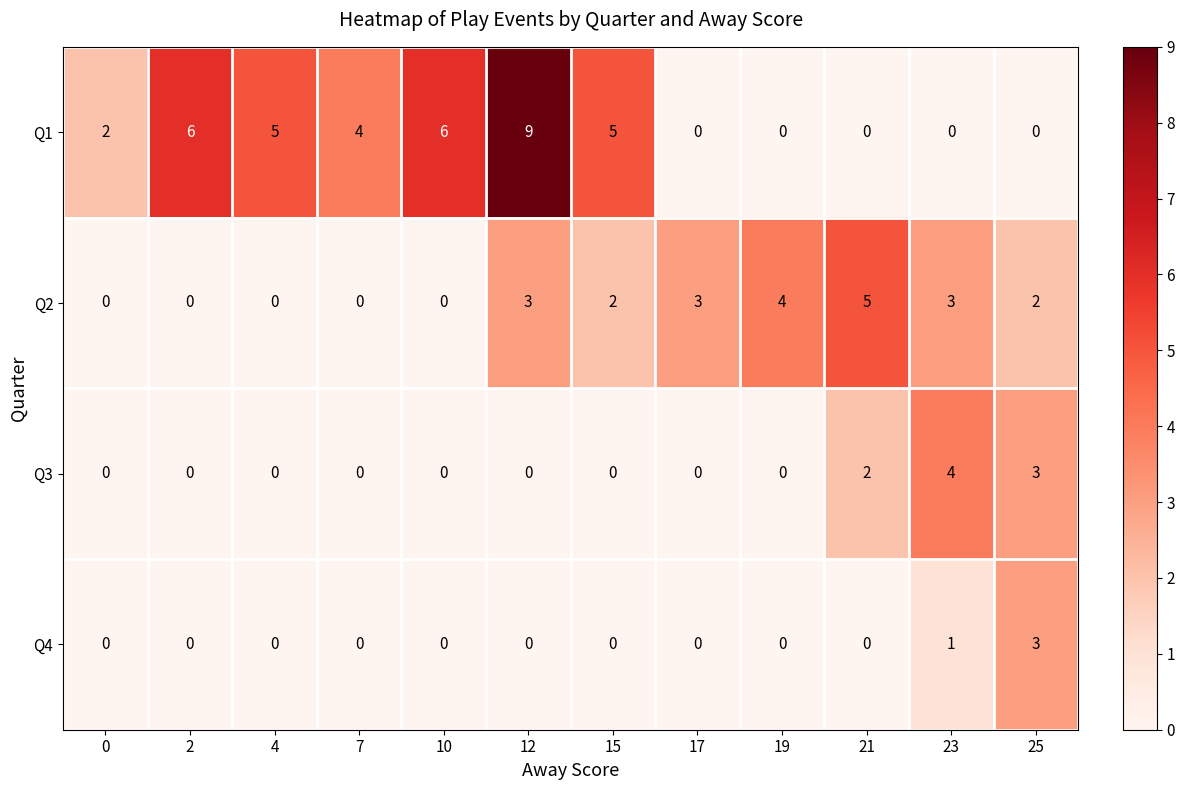

How many distinct data groups are displayed?

4